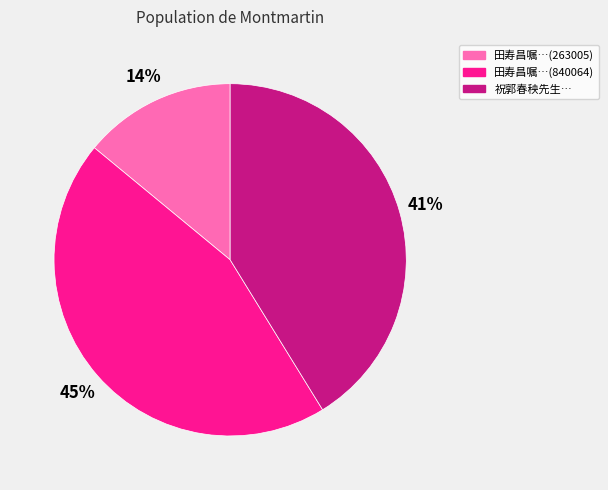

What is the ratio of the value at 田寿昌嘱…(263005) to the value at 祝郭春秧先生…?

0.3